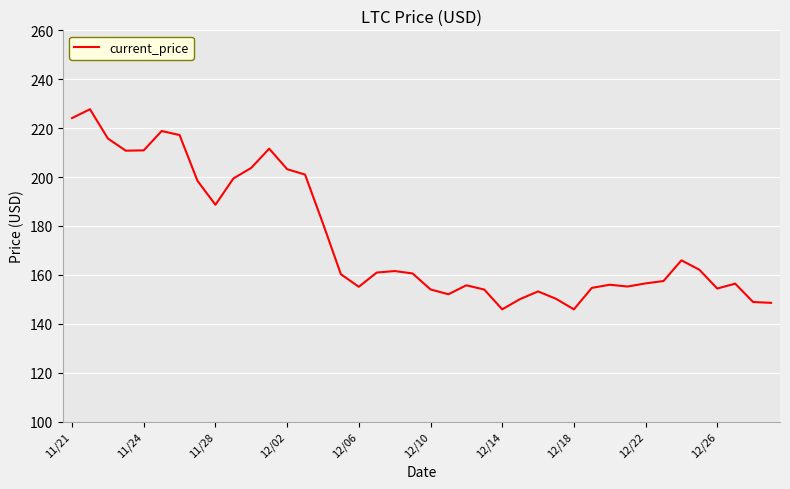

What is the greatest value displayed?

227.7